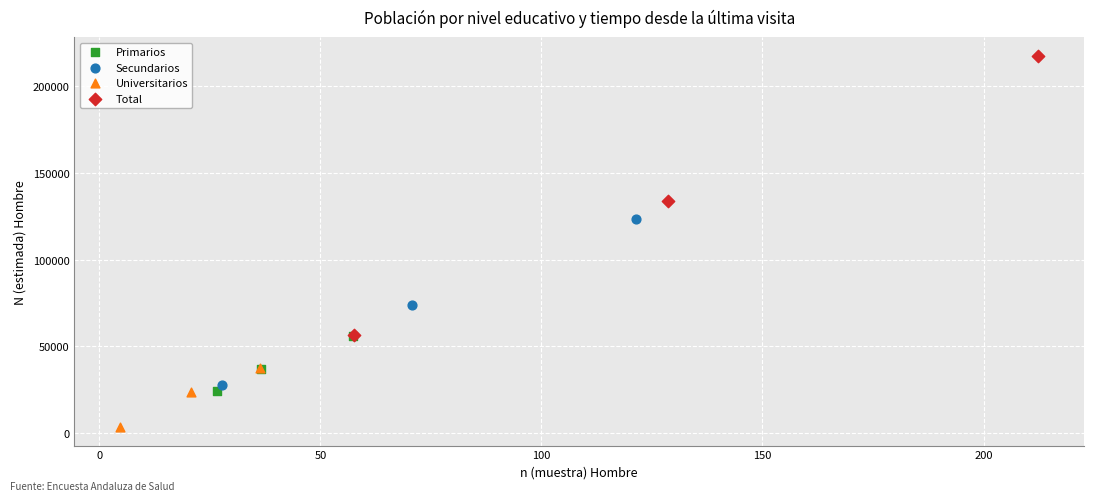

What are all the series names shown in the legend?

Primarios, Secundarios, Universitarios, Total